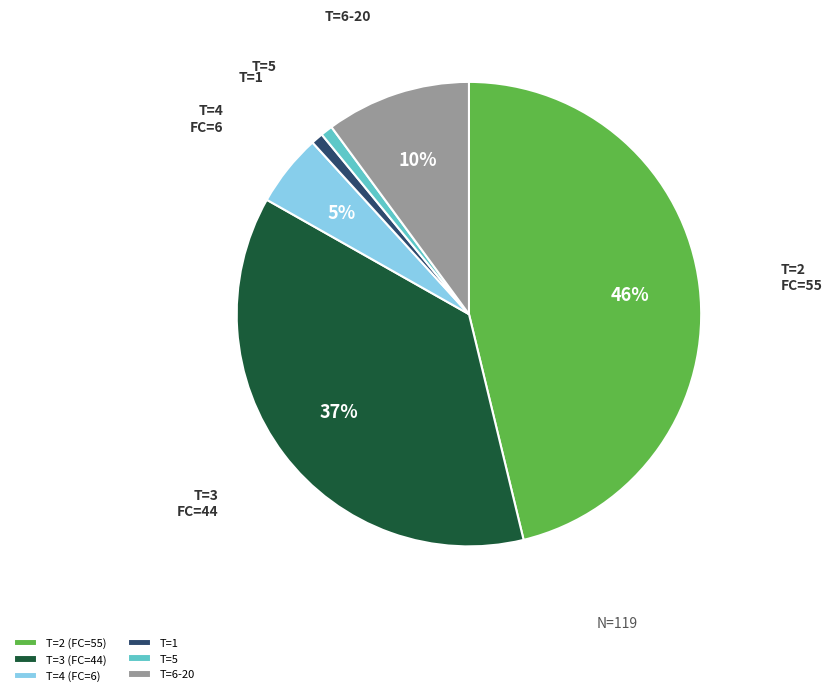

True or false: T=2 (FC=55) accounts for 55% of the total.

False